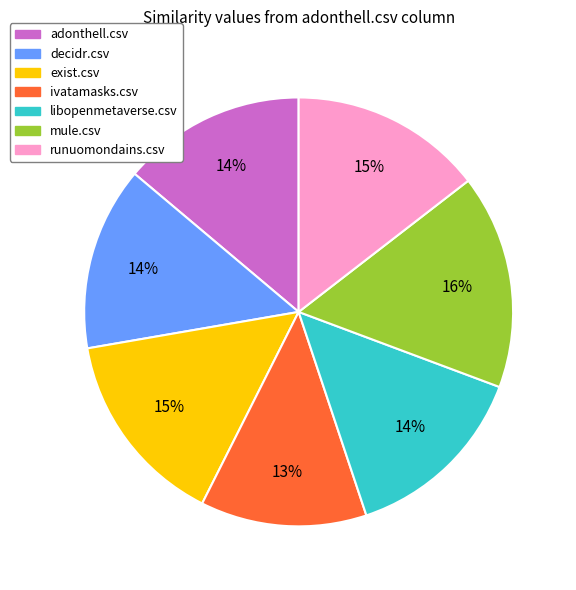

What percentage is the libopenmetaverse.csv slice, to the nearest percent?

14%